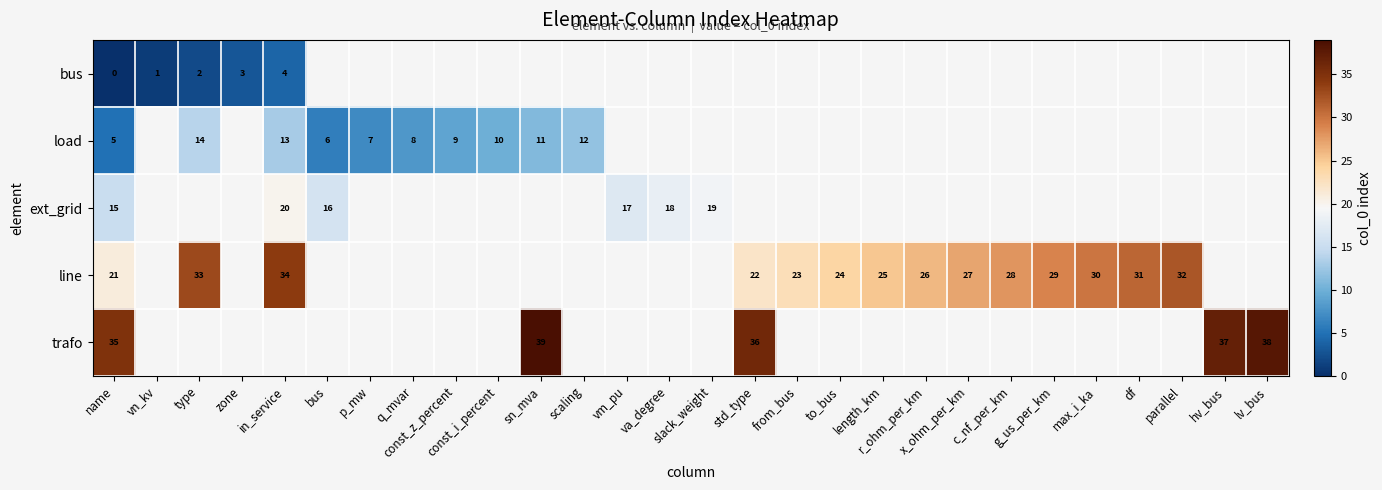

Between std_type and r_ohm_per_km, which series saw the biggest shift?

line